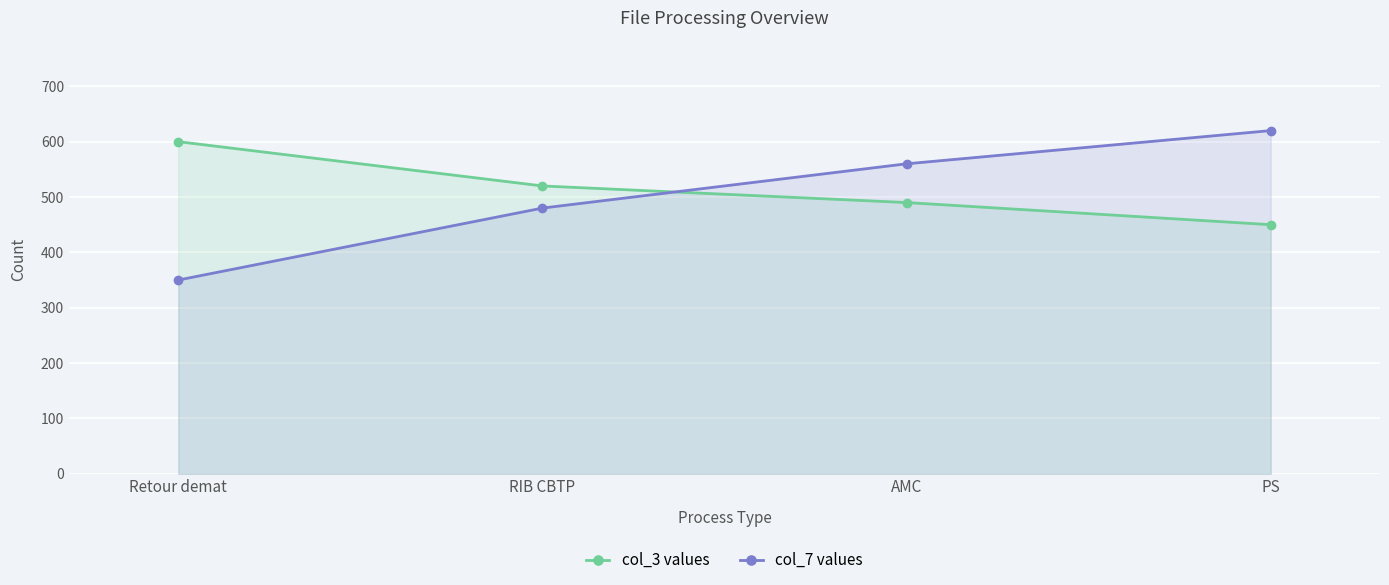

What is the sum of the col_7 values values at PS and AMC?

1180